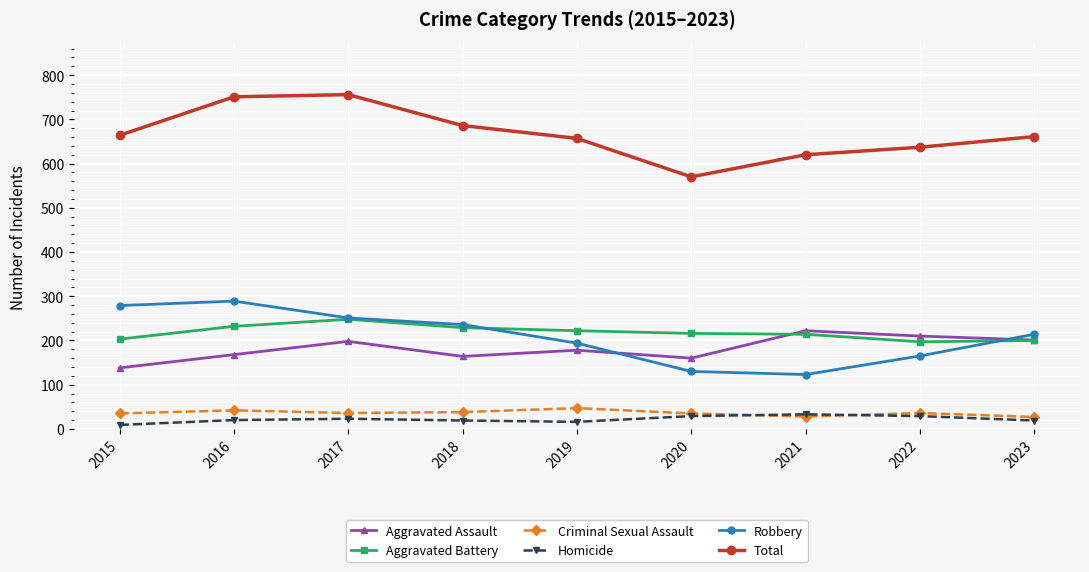

What is the value of the Aggravated Battery point at the 6th from the left?

216